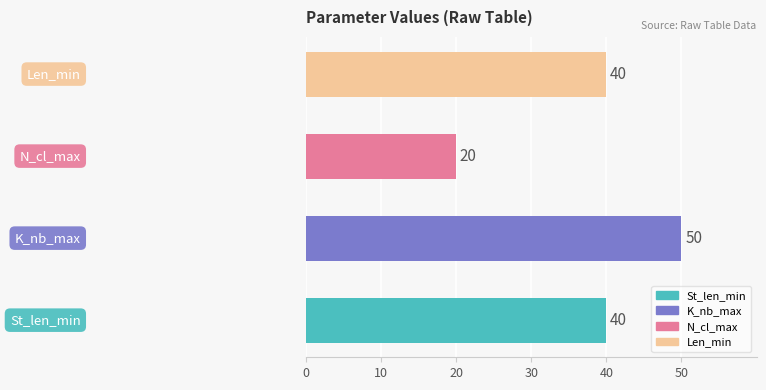

What is the minimum value shown in the chart?

20